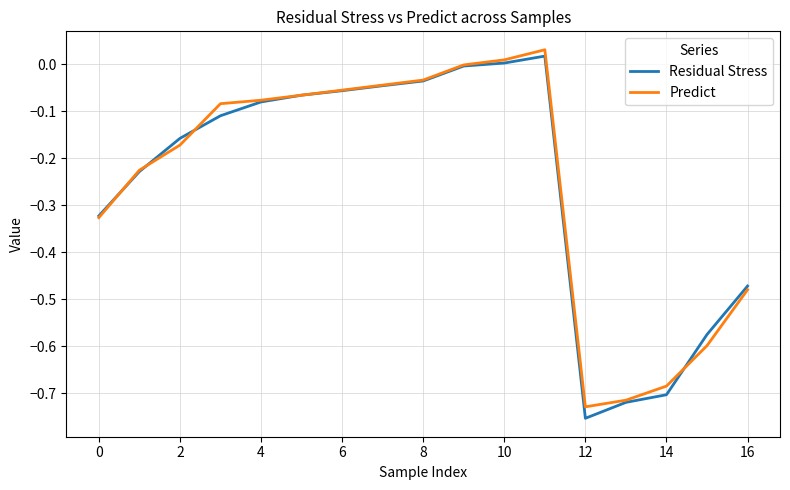

What is the average value of the Predict series?

-0.2